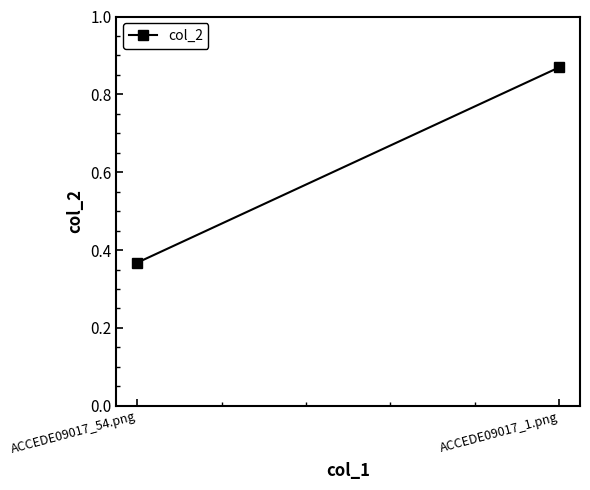

True or false: the data shows 1.3 at ACCEDE09017_1.png.

False